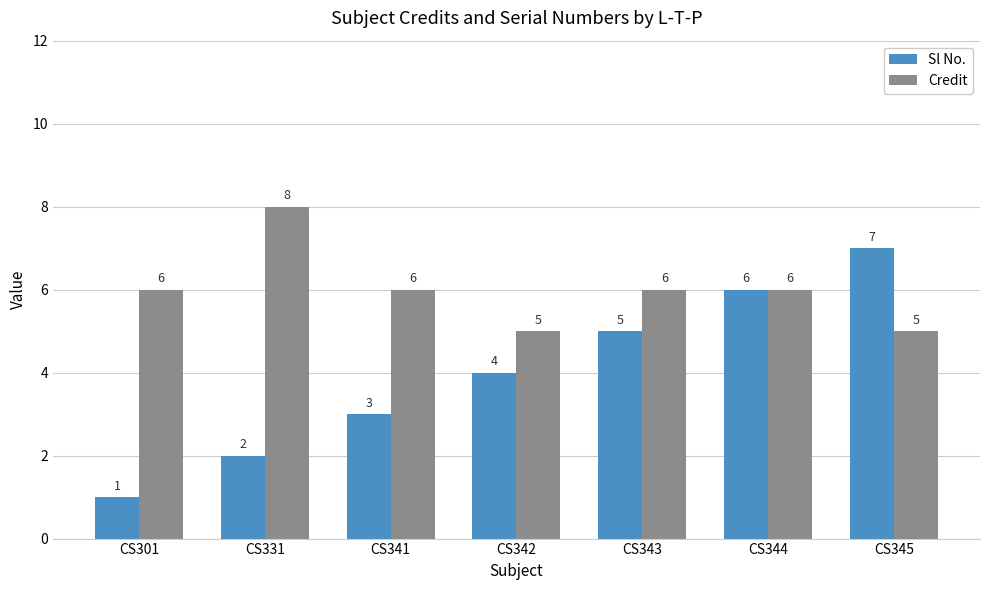

Which series has the largest total across all categories?

Credit